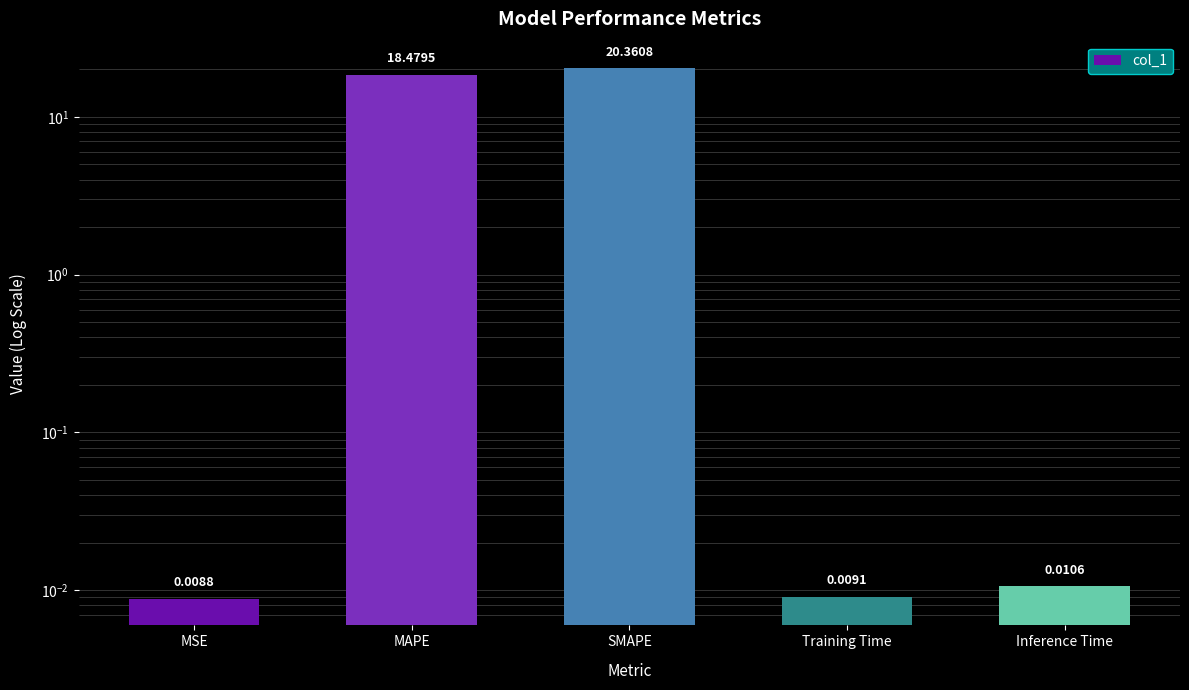

Reading left to right, list all the values displayed in this chart.

MSE=0.0	MAPE=18.5	SMAPE=20.4	Training Time=0.0	Inference Time=0.0